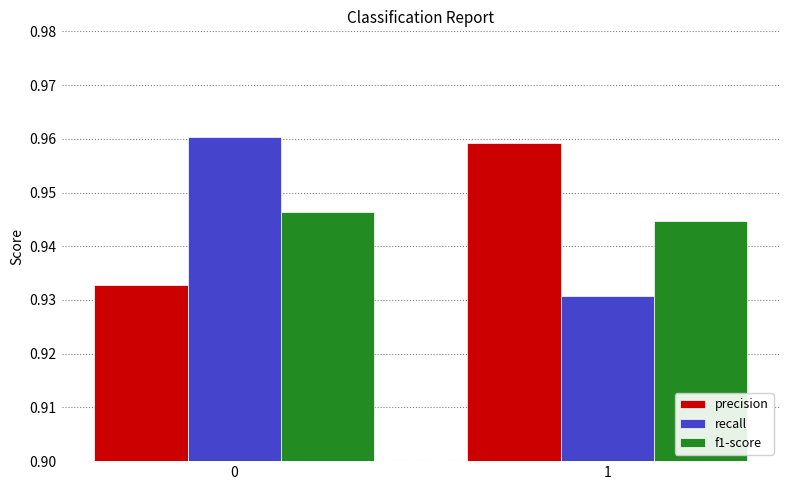

What is the total value across all series at 0?

2.8